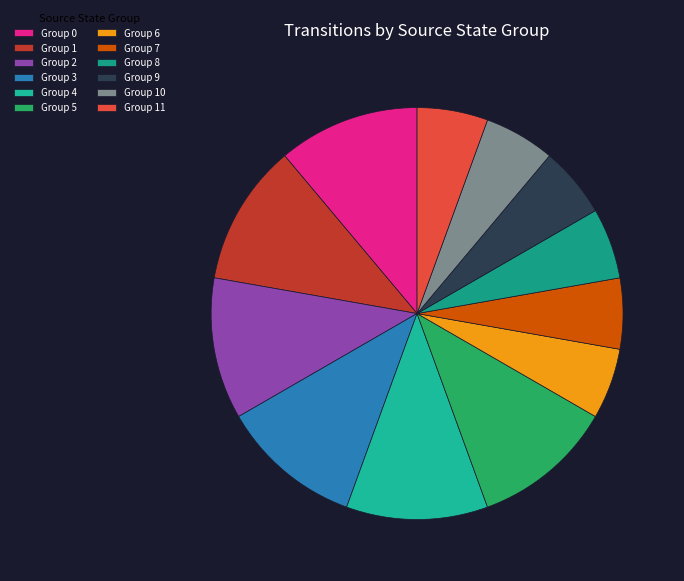

How many segments does this pie chart have?

12